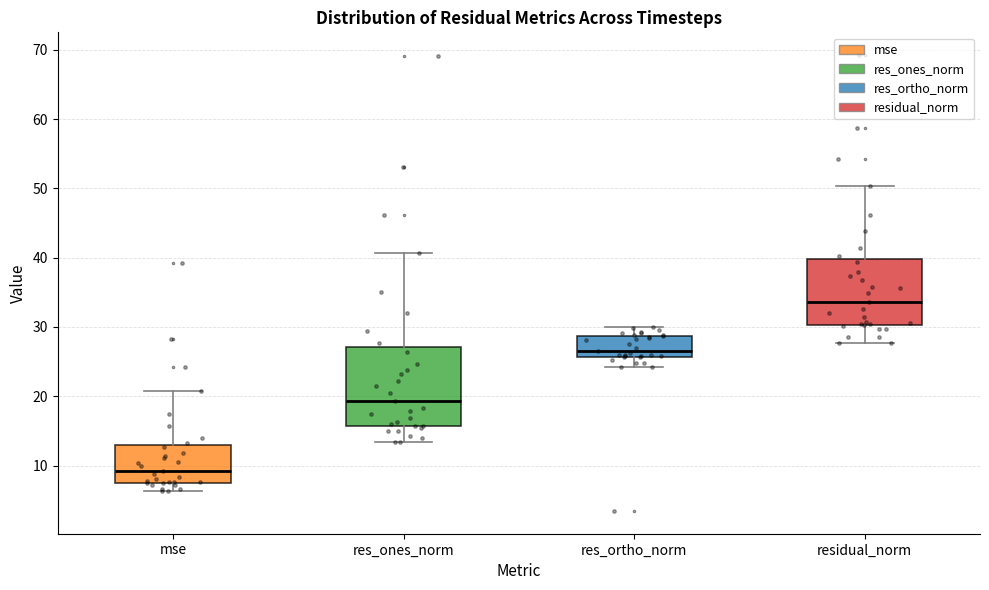

Reading left to right, read every box against the y-axis: the position of its median line, the range the box covers, and the ends of its whiskers. The values are not printed on the chart, so give them approximately, as read against the axis.

mse: median 9, box 8 to 13, whiskers 6 to 21
res_ones_norm: median 19, box 16 to 27, whiskers 13 to 41
res_ortho_norm: median 27, box 26 to 29, whiskers 24 to 30
residual_norm: median 34, box 30 to 40, whiskers 28 to 50